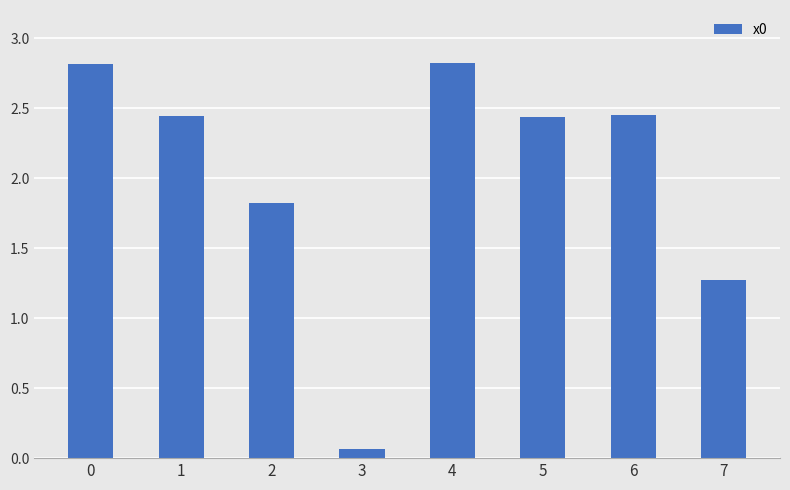

How many bars are there in total?

8